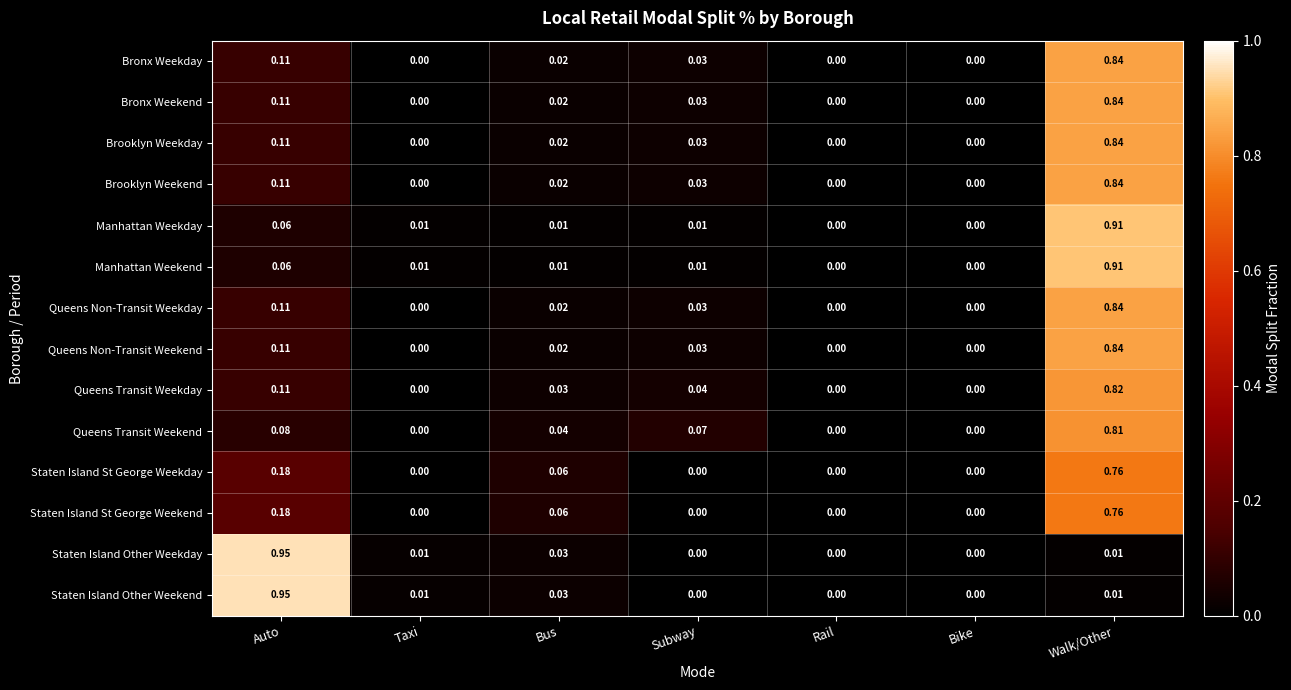

Which label corresponds to the largest value in the chart?

Auto